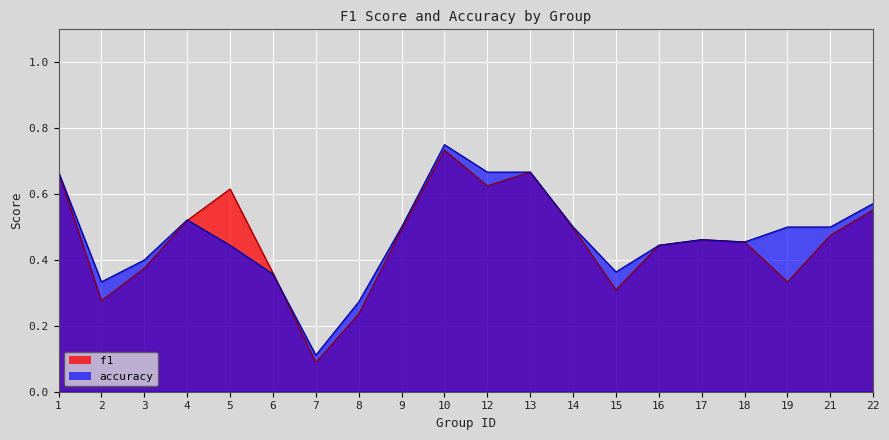

At which category does accuracy reach its first local valley?

2